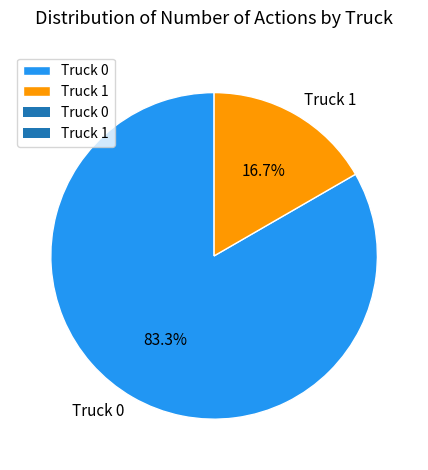

Between Truck 1 and Truck 0, which is larger?

Truck 0